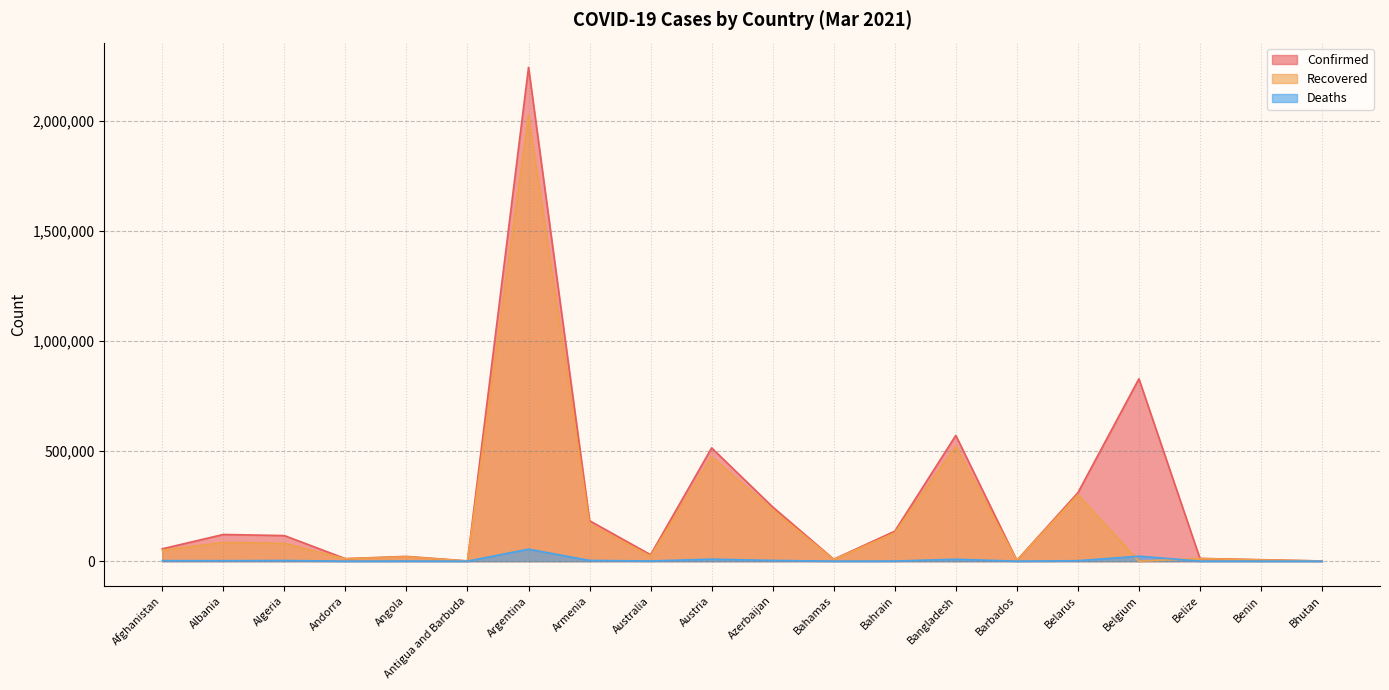

How many data points in Confirmed are above 116157?

9